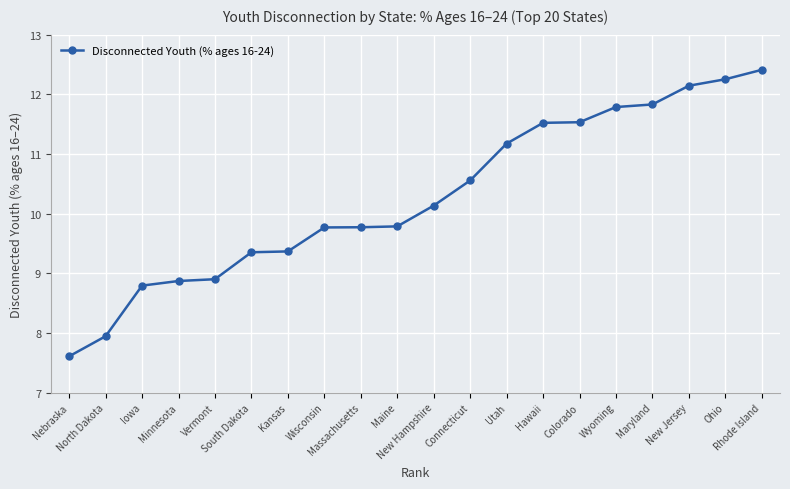

What is the smallest value displayed?

7.6